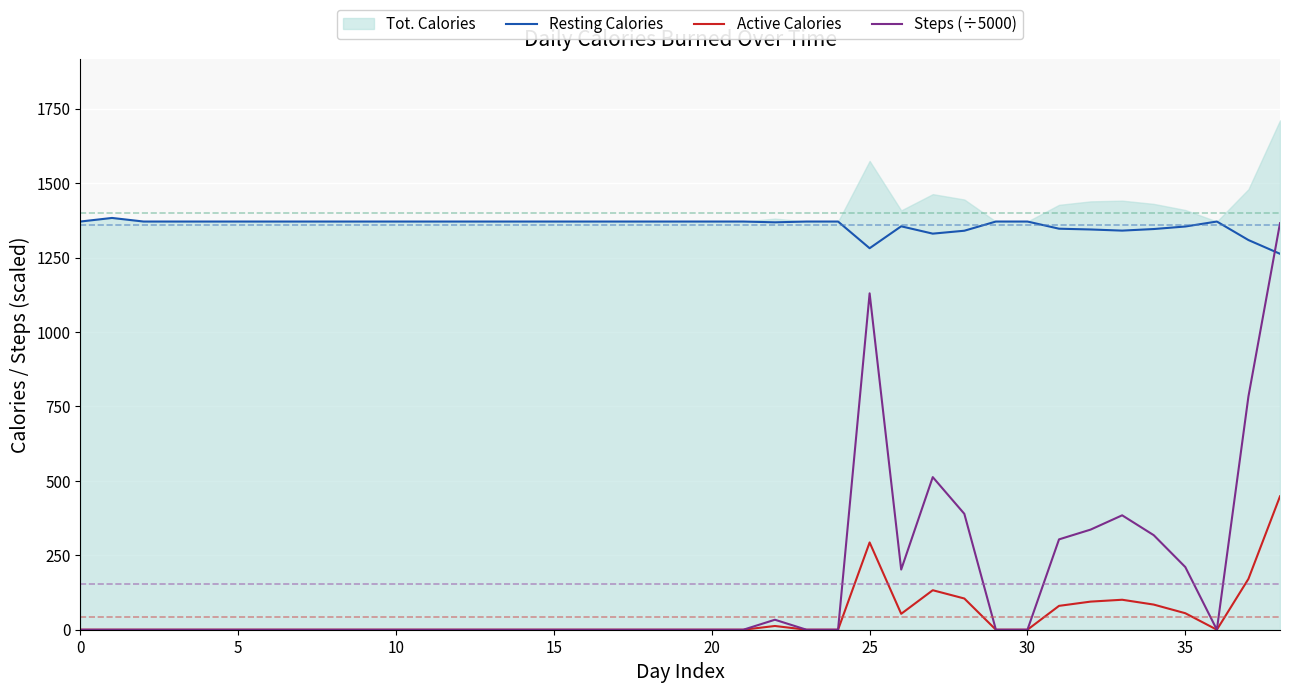

True or false: Active Calories and Resting Calories intersect in this chart.

False